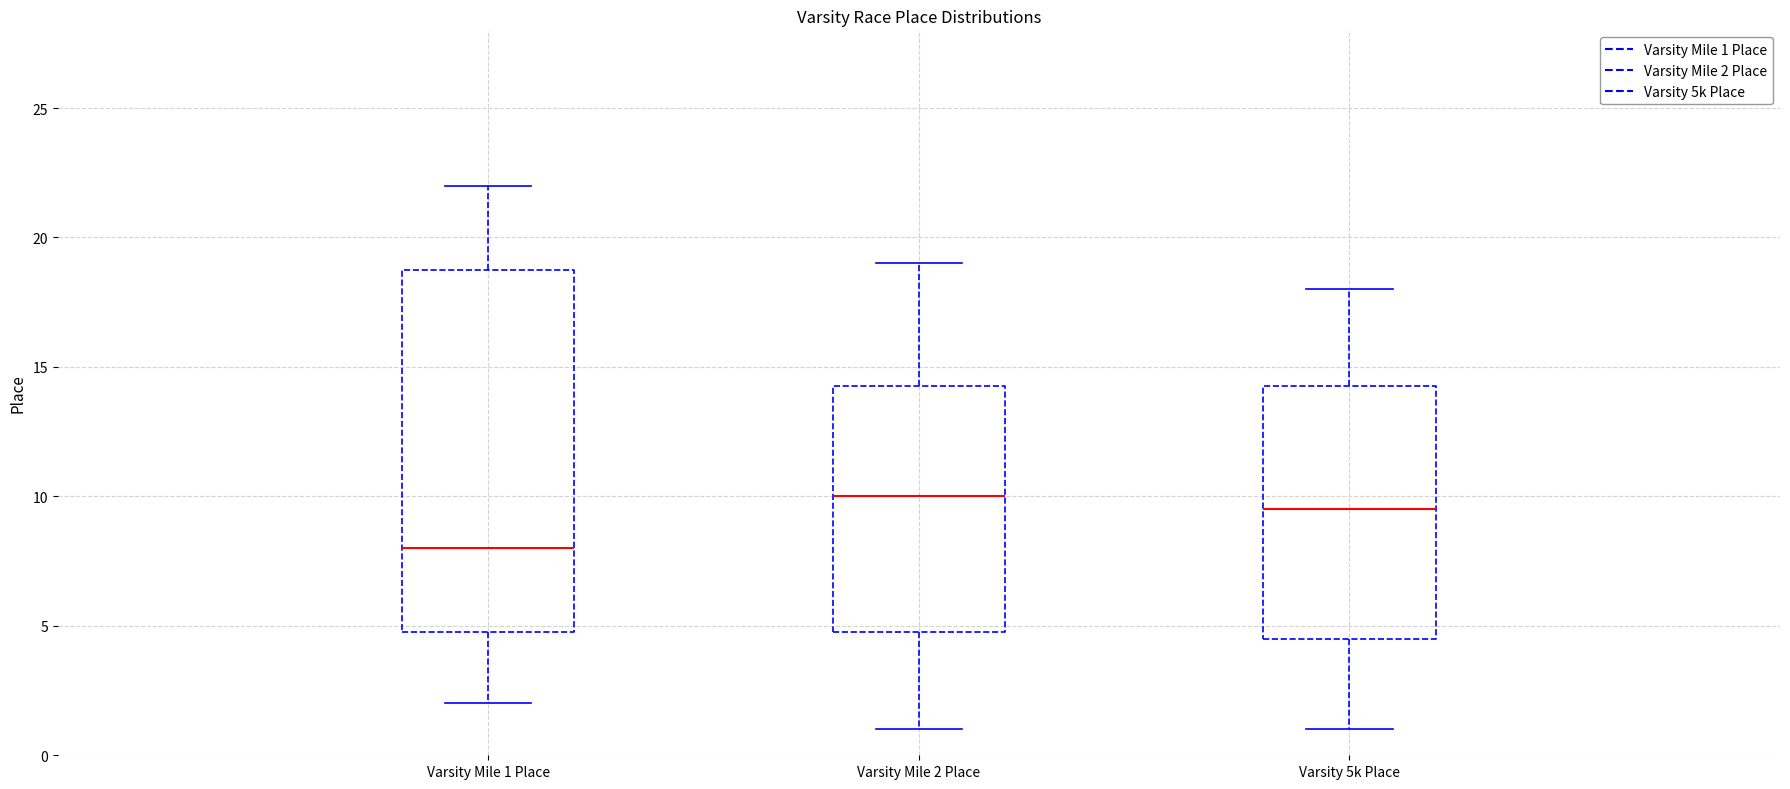

Comparing the boxes themselves (not the whiskers), which one is the tallest?

Varsity Mile 1 Place